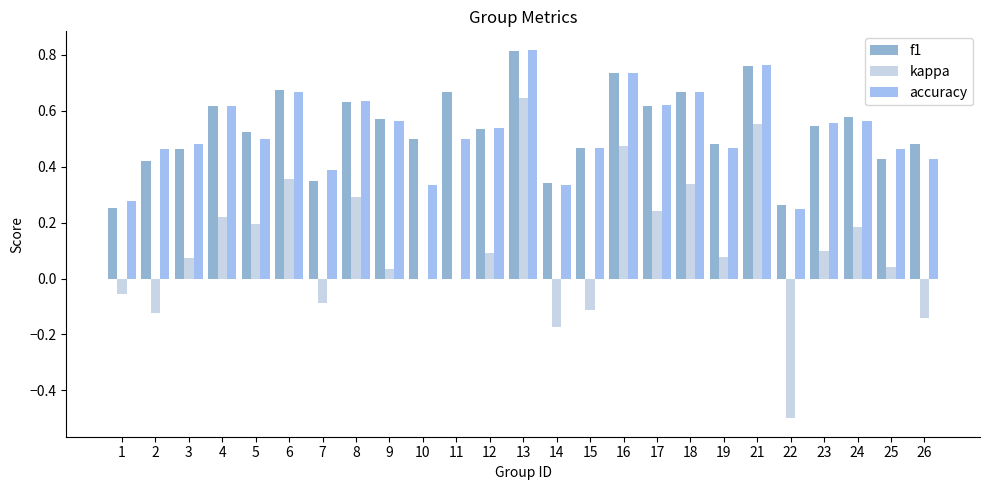

Is it true that f1 equals 0.2 at 18?

False